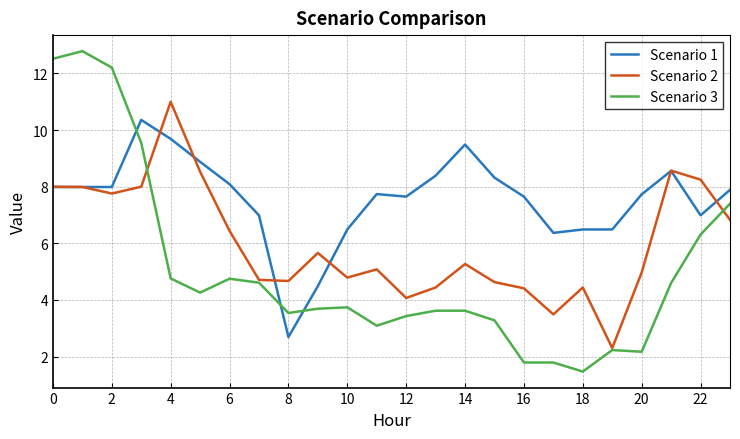

What is the highest value of the Scenario 3 series?

12.8